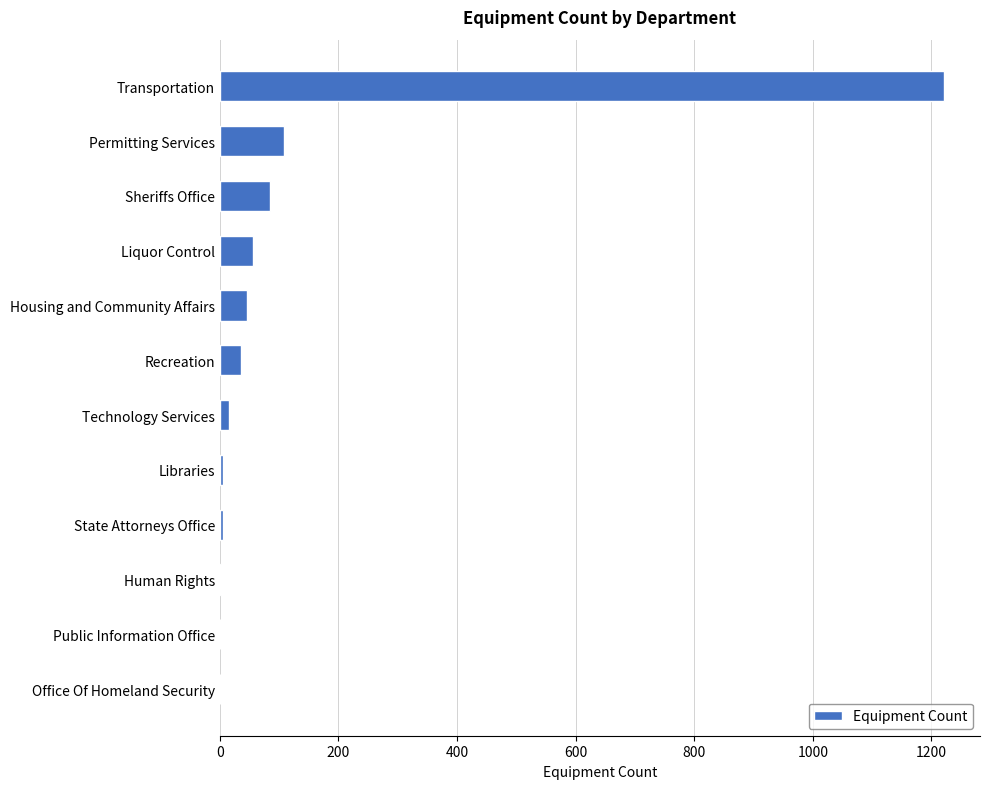

True or false: the data shows 1221 at Transportation.

True